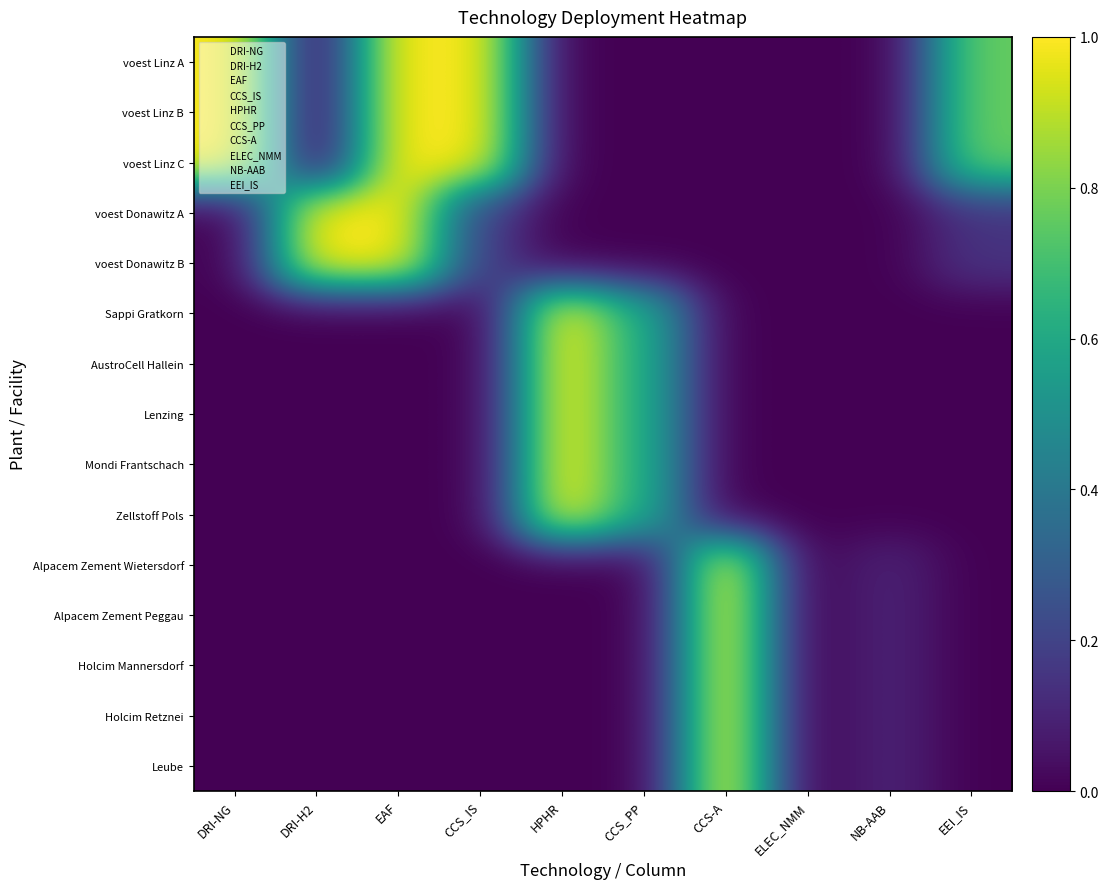

The value of Sappi Gratkorn at DRI-H2 is -0.5. True or false?

False